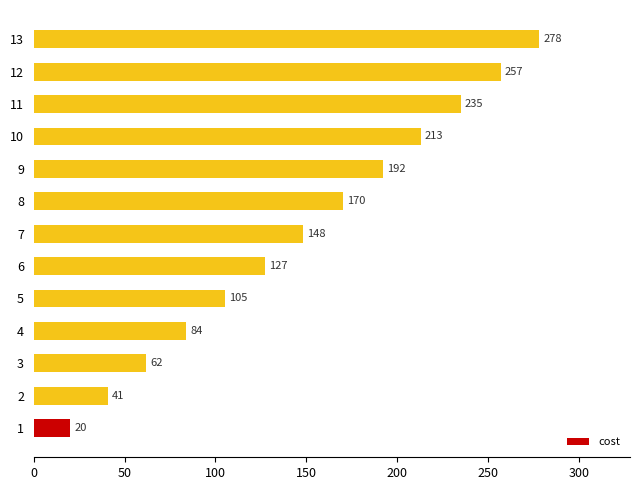

What is the difference between the maximum and minimum values?

258